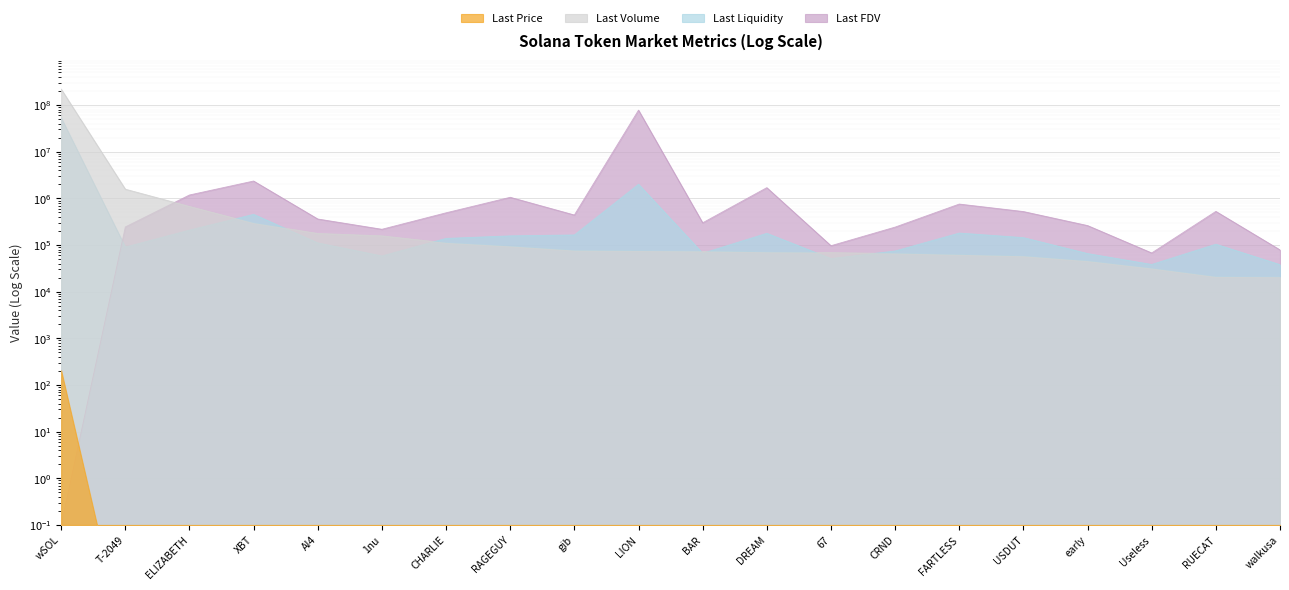

Rank the categories by Last Volume value from highest to lowest.

wSOL, T-2049, ELIZABETH, XBT, AI4, 1nu, CHARLIE, RAGEGUY, gib, LION, BAR, DREAM, 67, CRND, FARTLESS, USDUT, early, Useless, RUECAT, walkusa